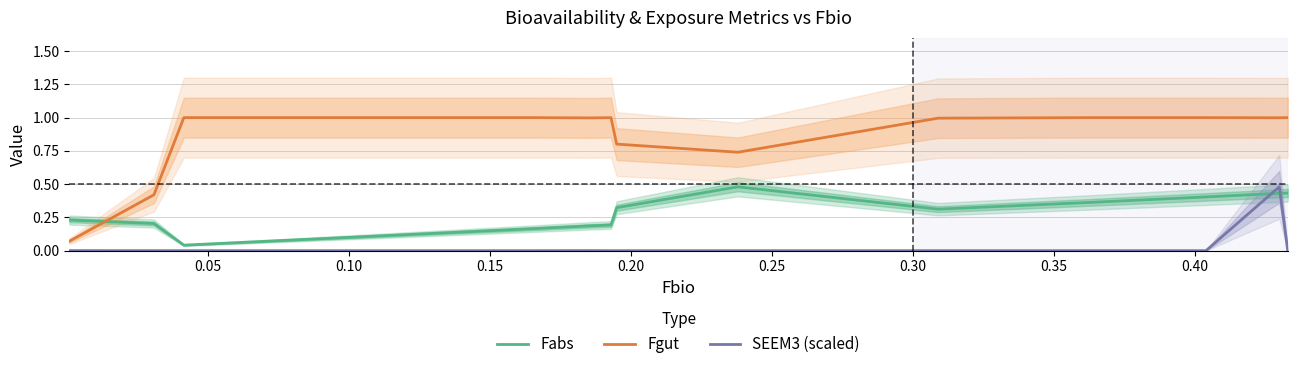

True or false: SEEM3 (scaled) and Fgut intersect in this chart.

False